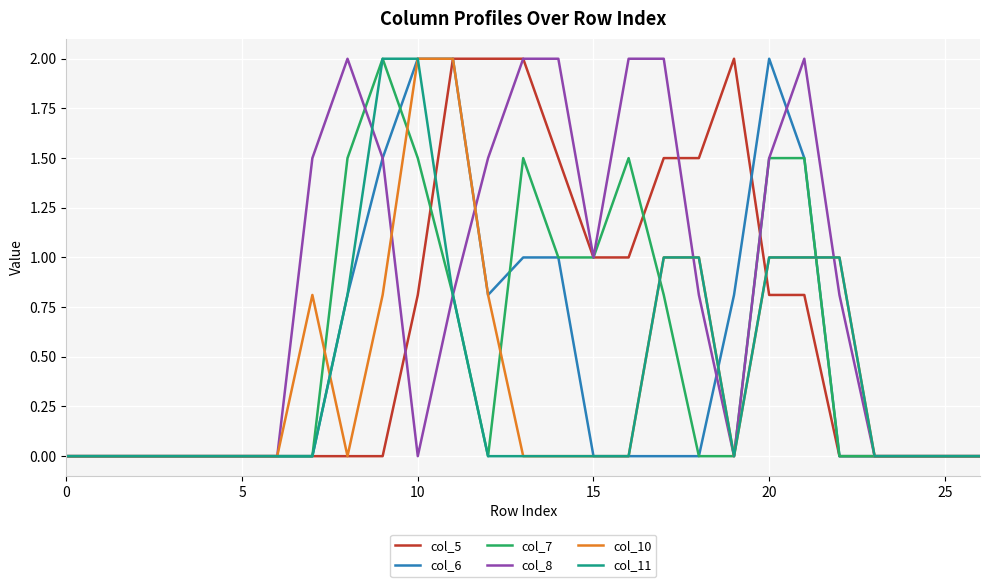

Which series has the largest total across all categories?

col_8